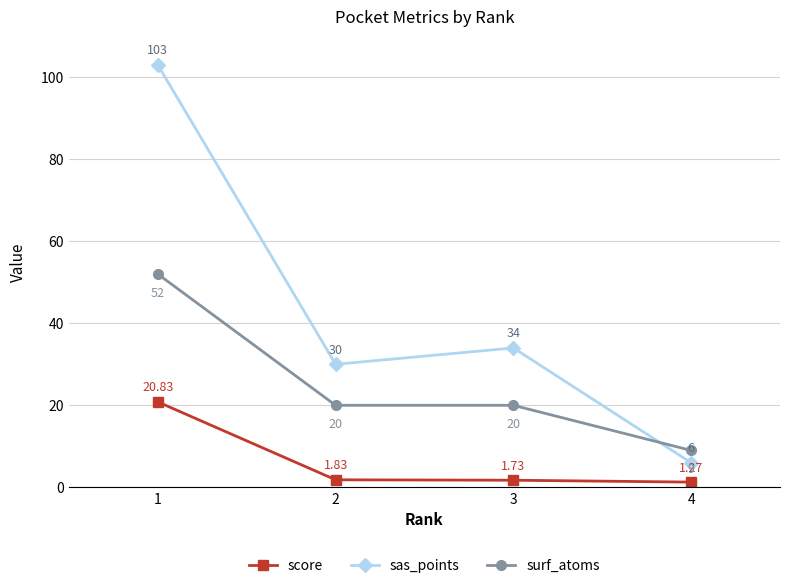

Which series has the widest spread of values?

sas_points